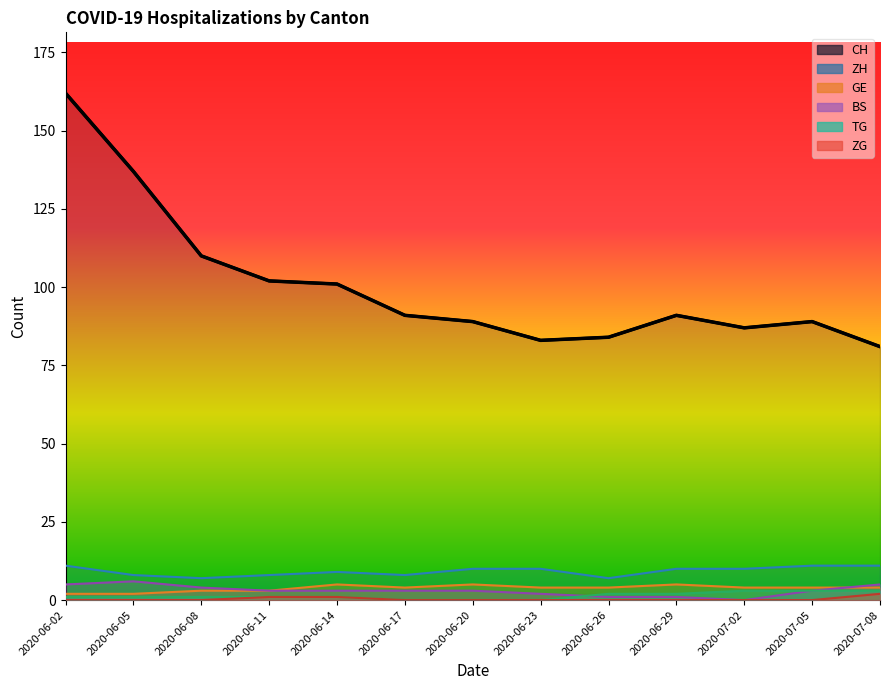

Between 2020-06-11 and 2020-06-29, which is larger?

2020-06-11